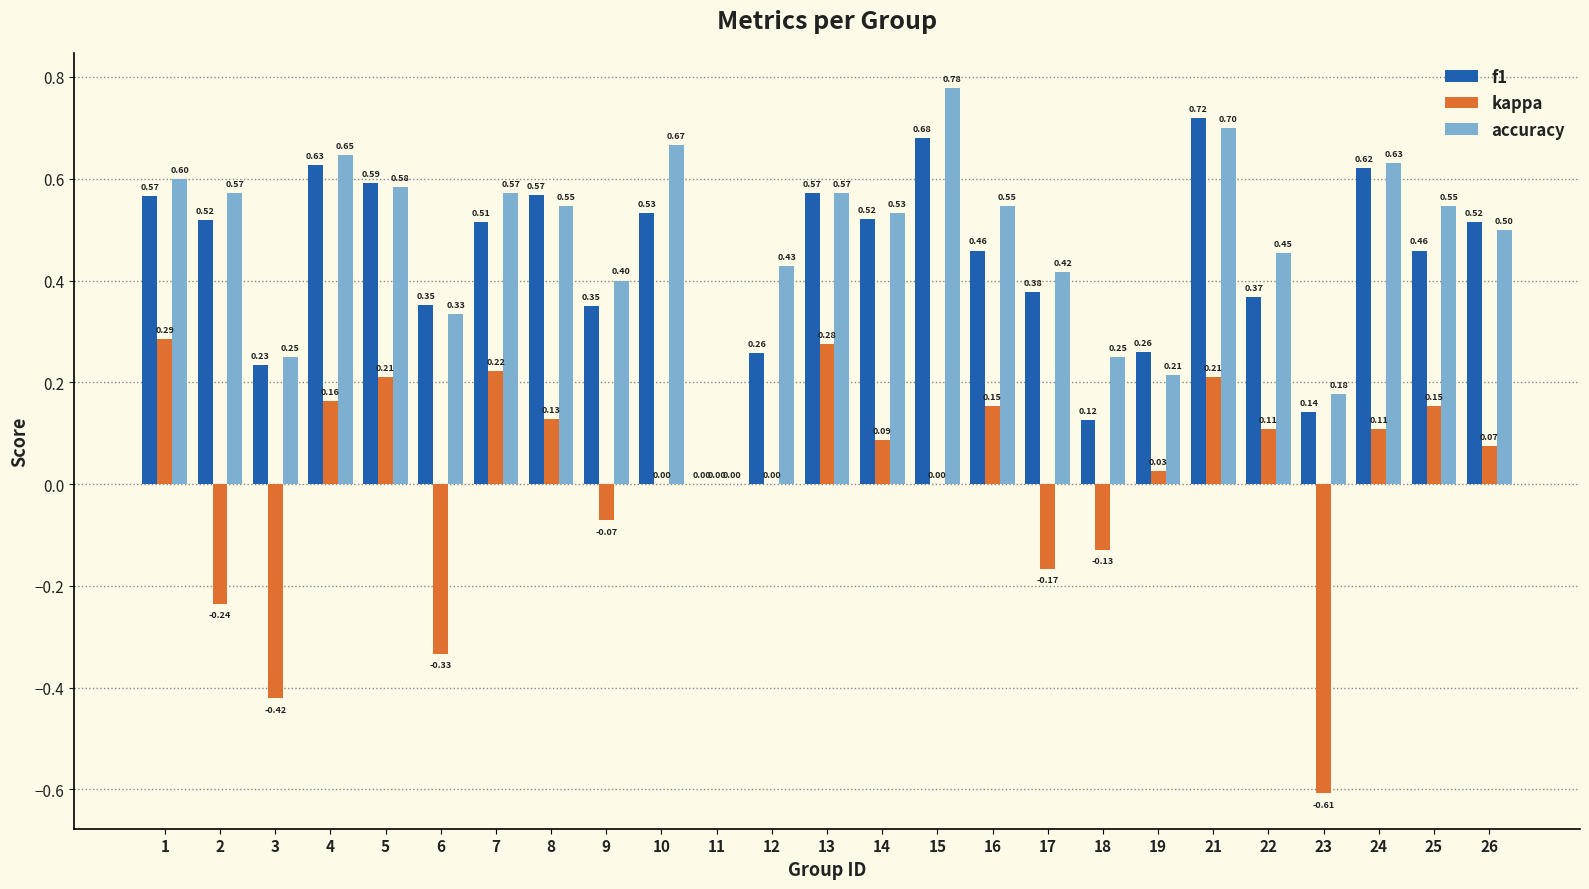

What are all the series names shown in the legend?

f1, kappa, accuracy